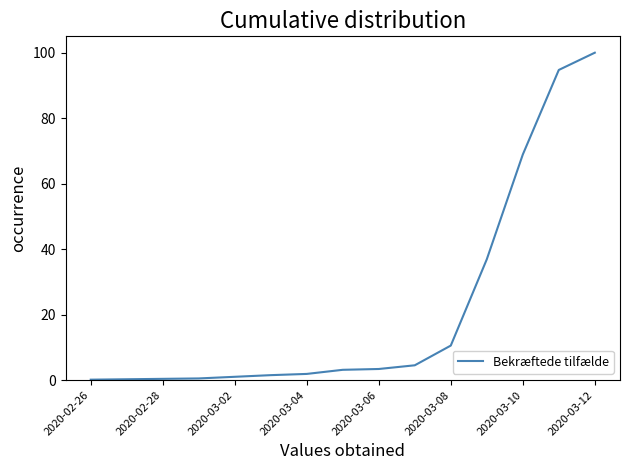

What is the difference between the maximum and minimum values?

99.9